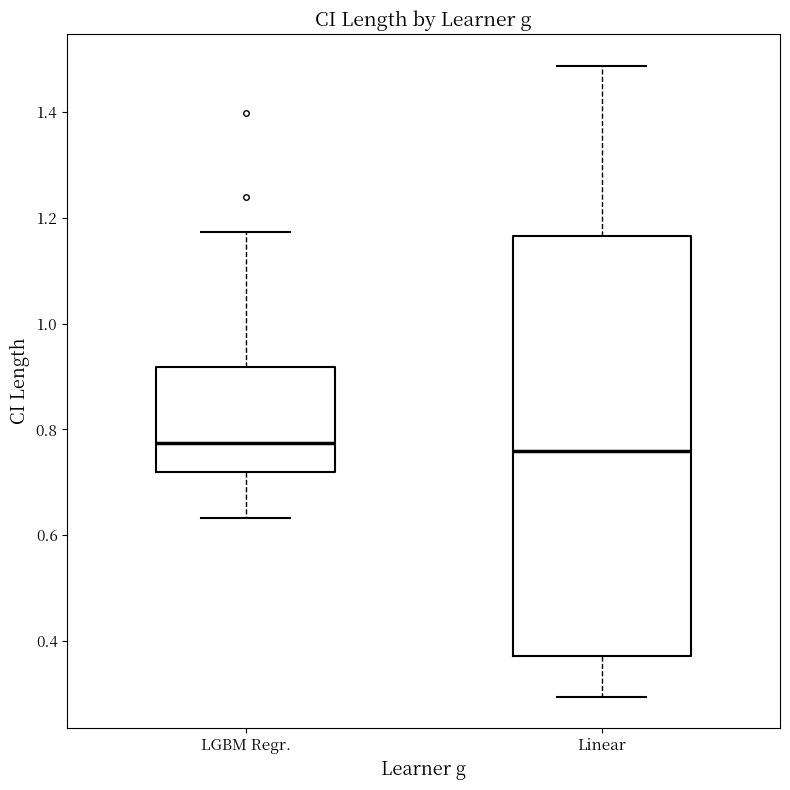

Where is the upper edge of the box for Linear on the y-axis? The values are not printed on the chart, so give them approximately, as read against the axis.

1.16